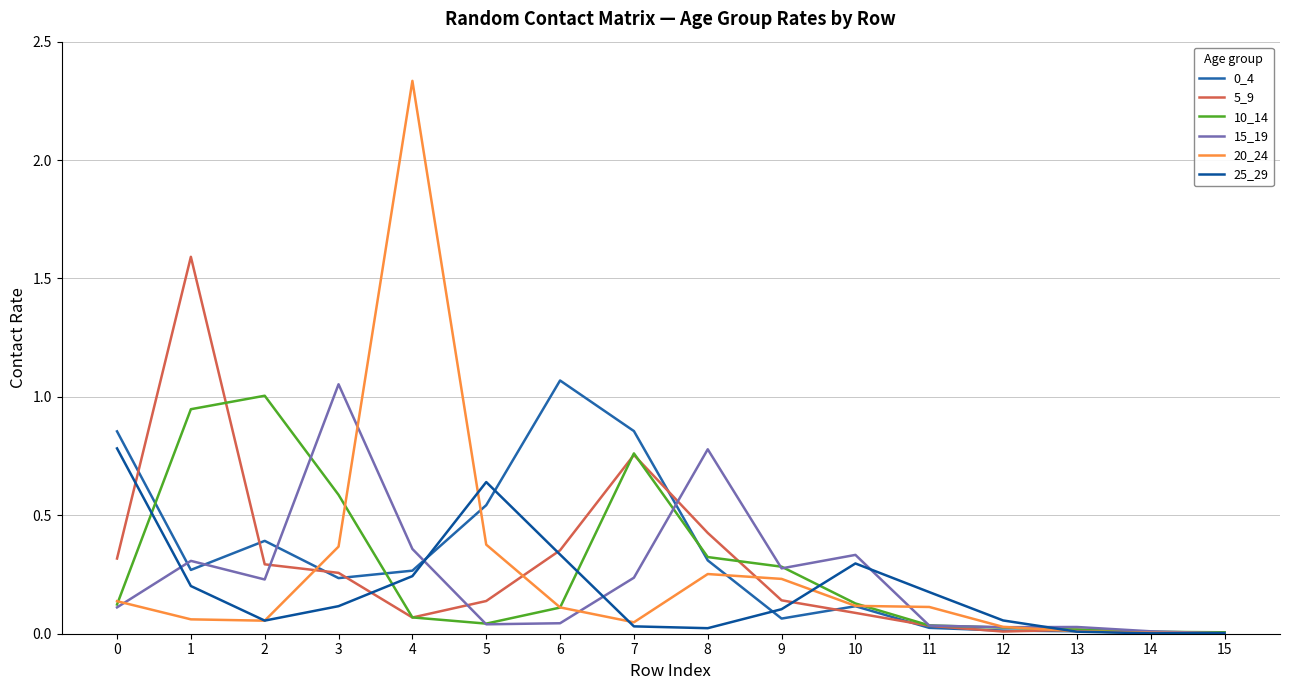

Reading left to right, list all the values displayed in this chart.

0_4: 0=0.9	1=0.3	2=0.4	3=0.2	4=0.3	5=0.5	6=1.1	7=0.9	8=0.3	9=0.1	10=0.1	11=0.0	12=0.0	13=0.0	14=0.0	15=0.0
5_9: 0=0.3	1=1.6	2=0.3	3=0.3	4=0.1	5=0.1	6=0.4	7=0.8	8=0.4	9=0.1	10=0.1	11=0.0	12=0.0	13=0.0	14=0.0	15=0.0
10_14: 0=0.1	1=0.9	2=1.0	3=0.6	4=0.1	5=0.0	6=0.1	7=0.8	8=0.3	9=0.3	10=0.1	11=0.0	12=0.0	13=0.0	14=0.0	15=0.0
15_19: 0=0.1	1=0.3	2=0.2	3=1.1	4=0.4	5=0.0	6=0.0	7=0.2	8=0.8	9=0.3	10=0.3	11=0.0	12=0.0	13=0.0	14=0.0	15=0.0
20_24: 0=0.1	1=0.1	2=0.1	3=0.4	4=2.3	5=0.4	6=0.1	7=0.0	8=0.3	9=0.2	10=0.1	11=0.1	12=0.0	13=0.0	14=0.0	15=0.0
25_29: 0=0.8	1=0.2	2=0.1	3=0.1	4=0.2	5=0.6	6=0.3	7=0.0	8=0.0	9=0.1	10=0.3	11=0.2	12=0.1	13=0.0	14=0.0	15=0.0